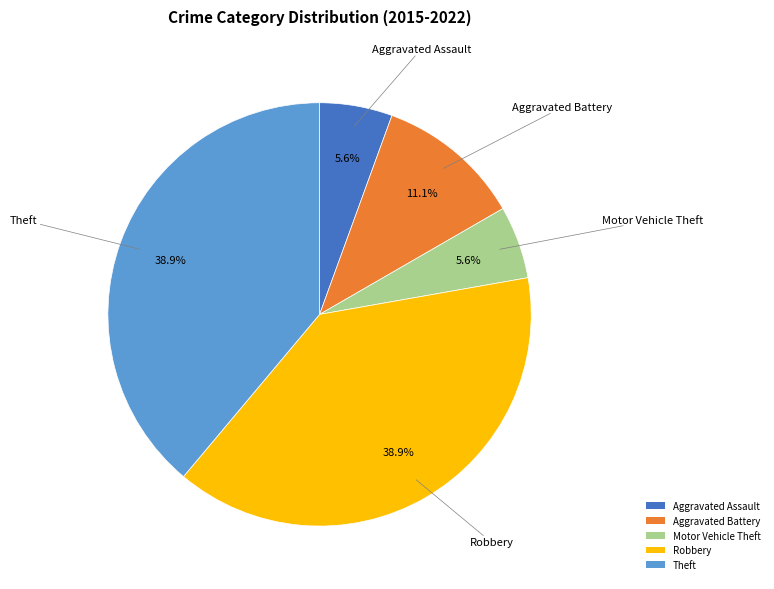

What percentage is the Theft slice, to the nearest percent?

39%